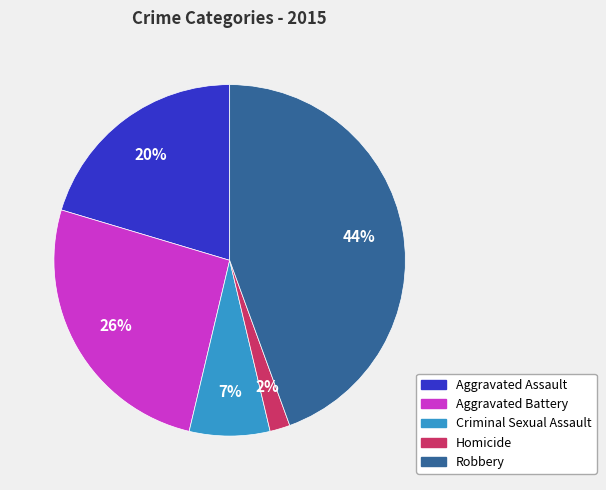

To the nearest percent, what is the difference between the Aggravated Battery and Aggravated Assault slice percentages?

6%